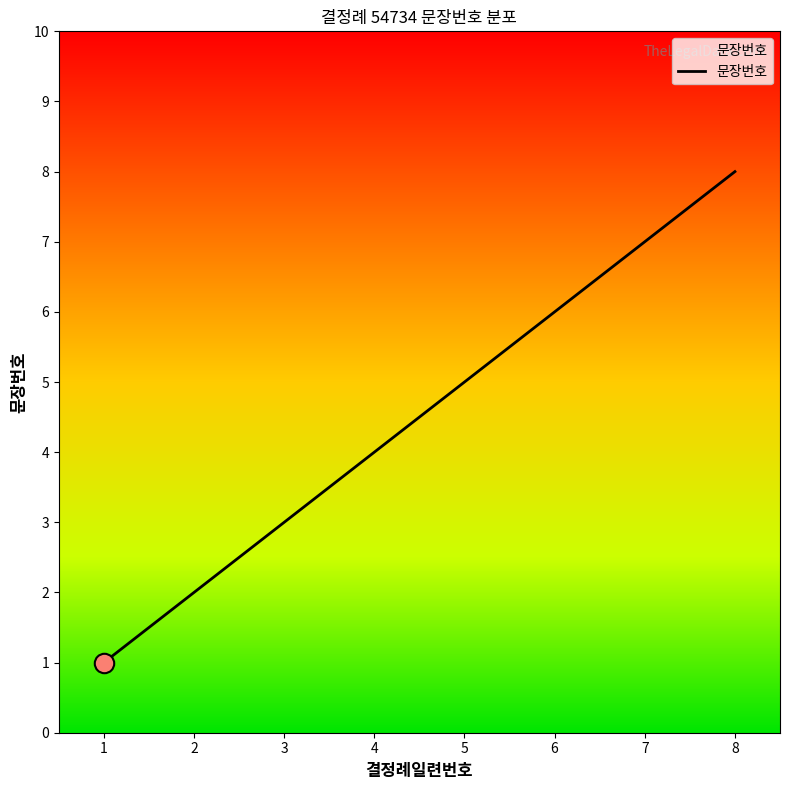

At which category does the chart reach its peak across all series?

8